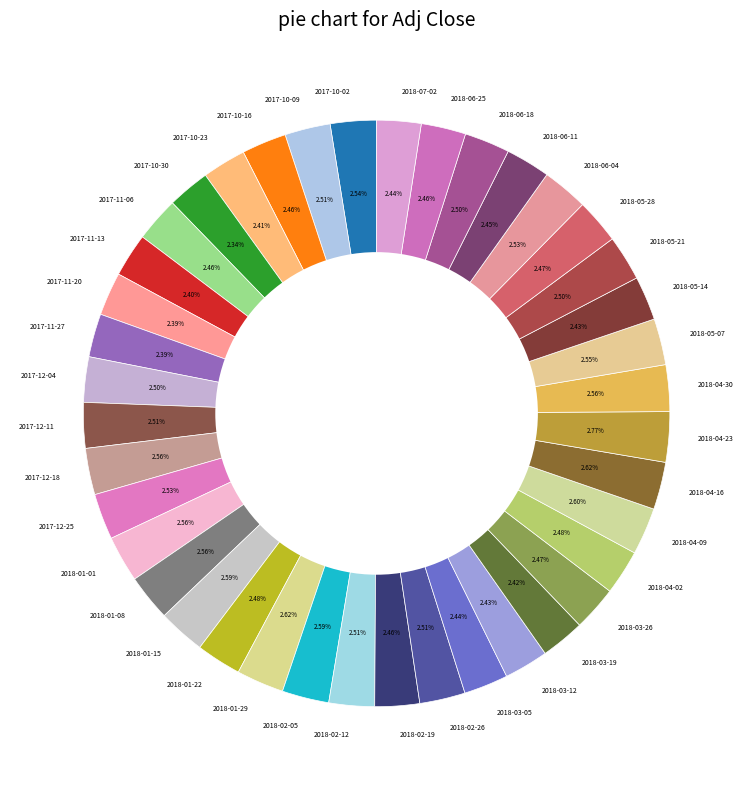

What is the ratio of the value at 2018-02-19 to the value at 2017-10-30?

1.1